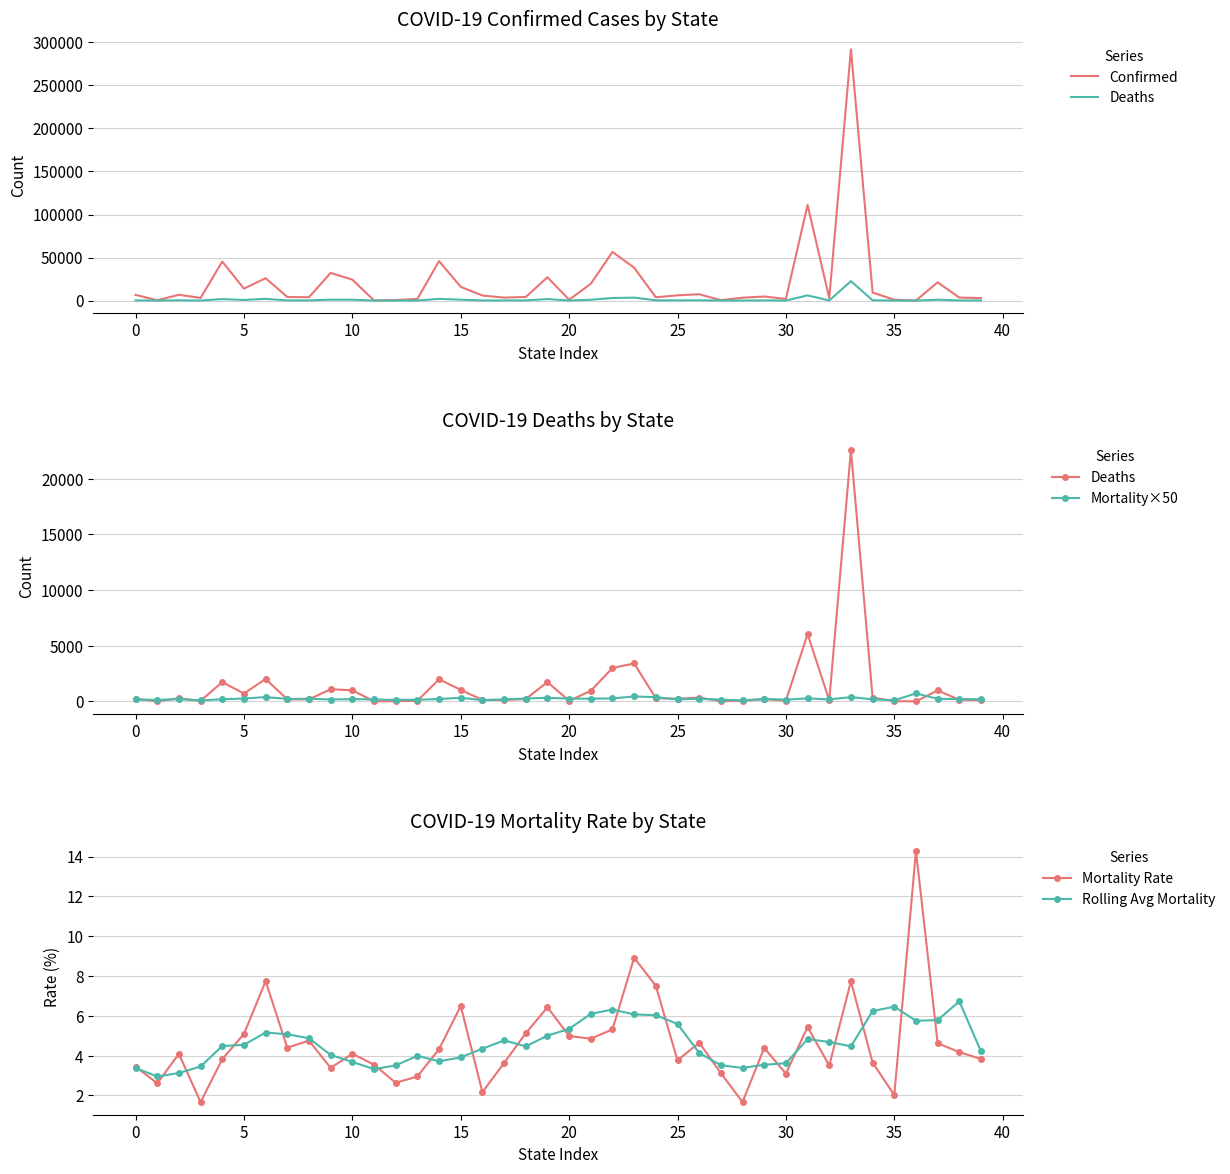

Between which two adjacent categories do Deaths and Mortality Rate first intersect?

35 and 36